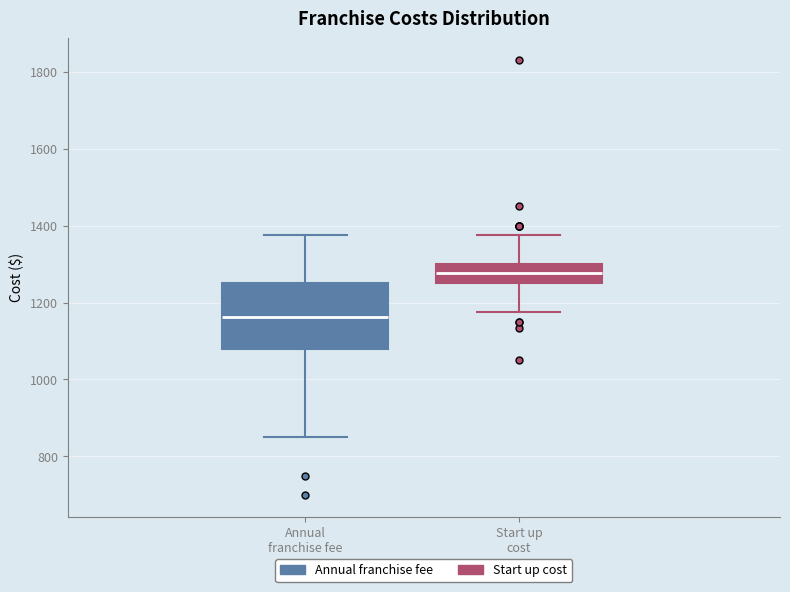

Reading left to right, transcribe this box plot: for each box, give where its median line is, the range the box spans, and where its two whiskers end, as read against the y-axis. The values are not printed on the chart, so give them approximately, as read against the axis.

Annual franchise fee: median 1160, box 1080 to 1260, whiskers 860 to 1380
Start up cost: median 1280, box 1260 to 1300, whiskers 1180 to 1380